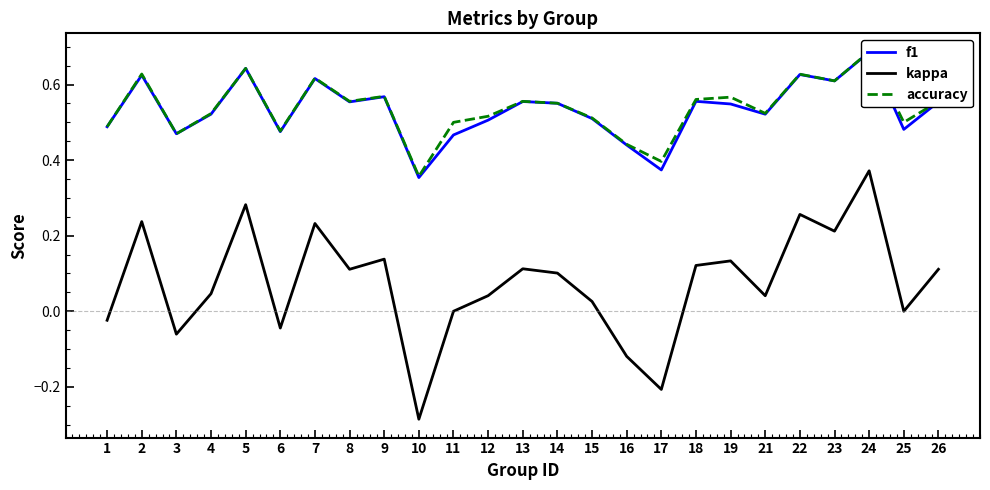

Which has a higher value, 11 or 7?

7